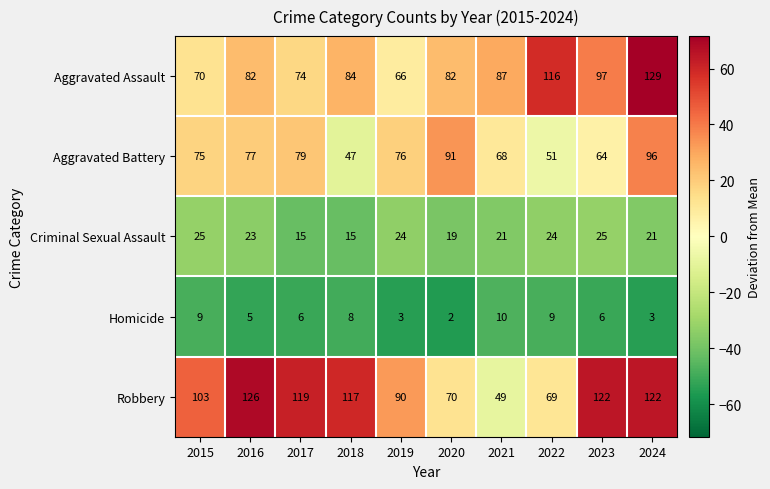

At which category does the chart reach its minimum across all series?

2020